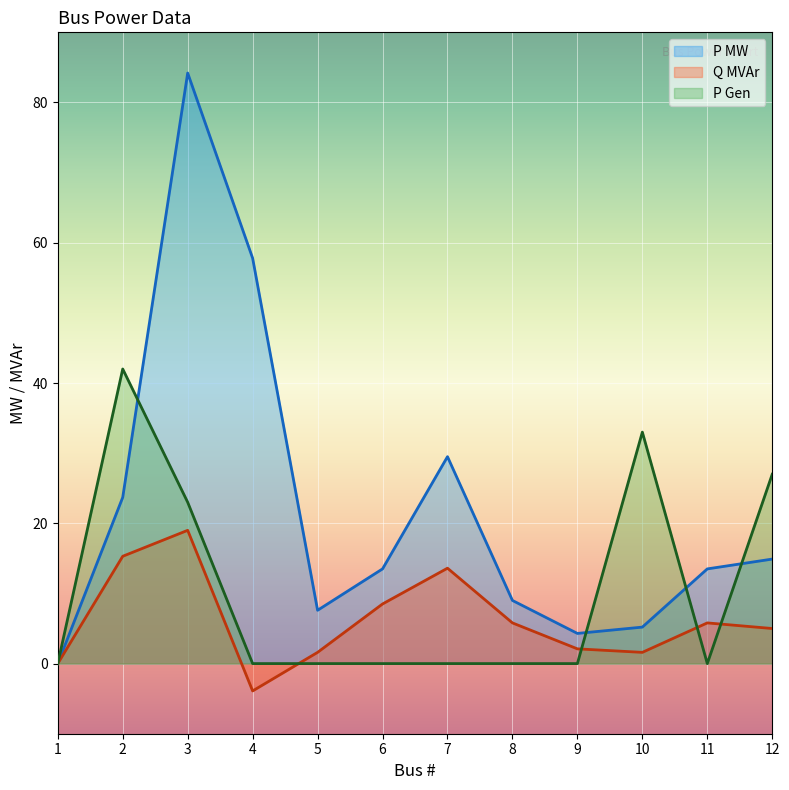

What are all the series names shown in the legend?

P MW, Q MVAr, P Gen